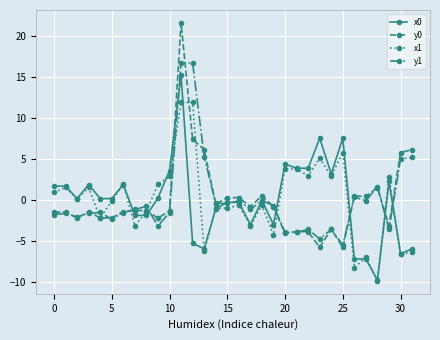

How many lines are shown in the chart?

4